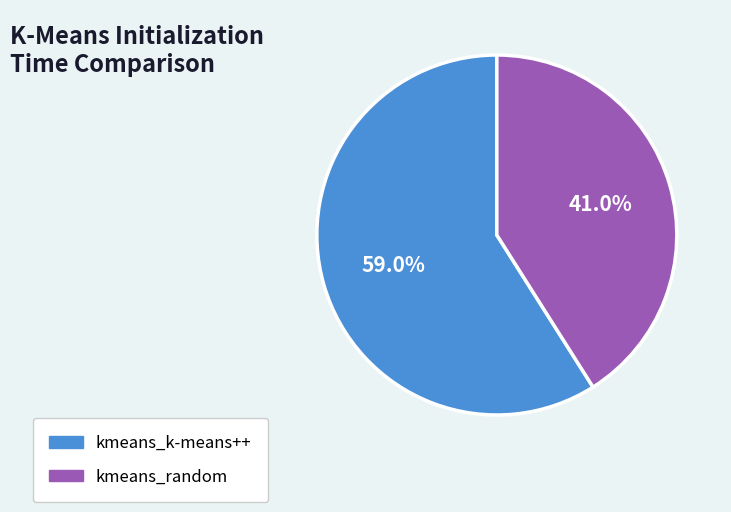

Which slice is the smallest?

kmeans_random